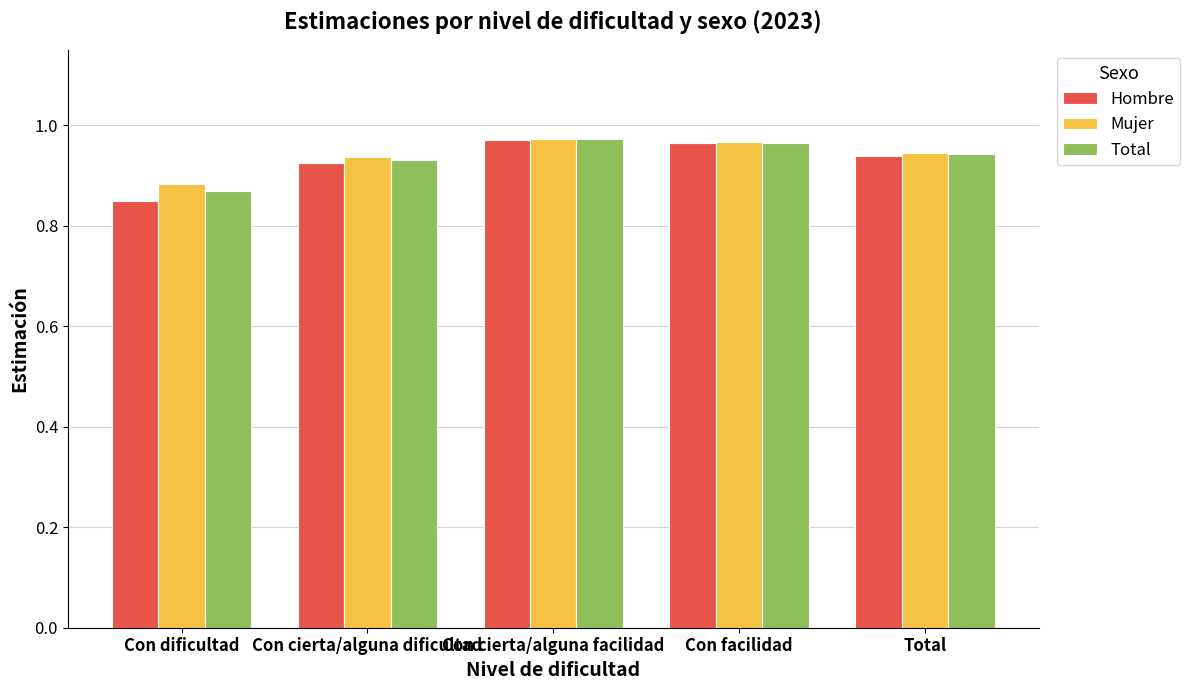

Where is Total nearest to the value 0?

Con dificultad